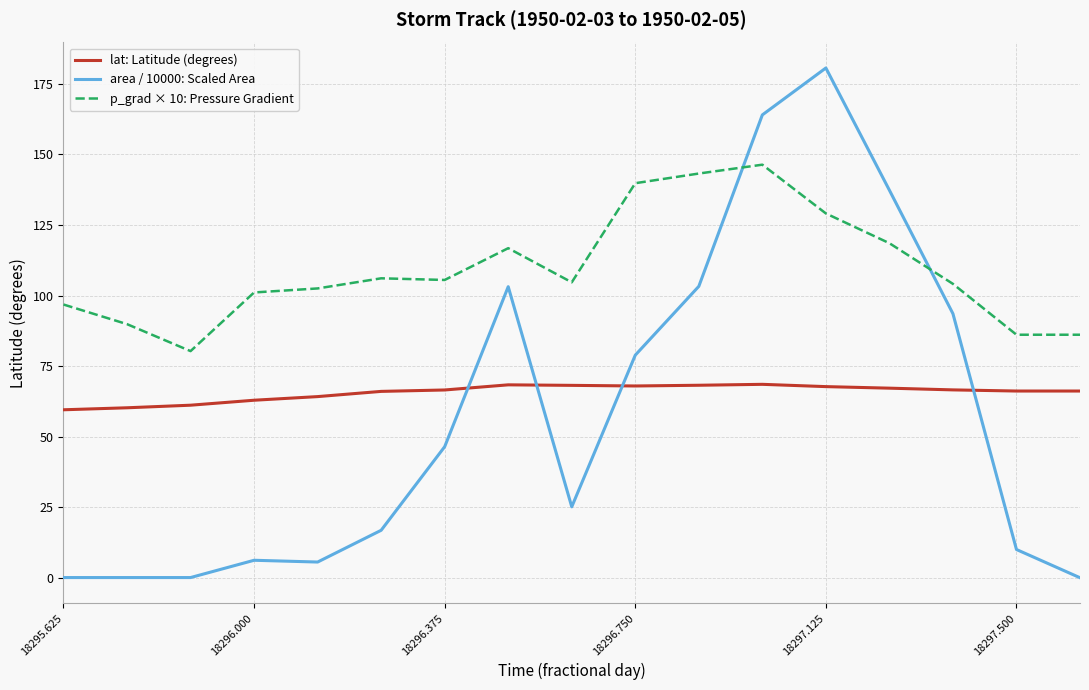

What are all the series names shown in the legend?

lat: Latitude (degrees), area / 10000: Scaled Area, p_grad × 10: Pressure Gradient